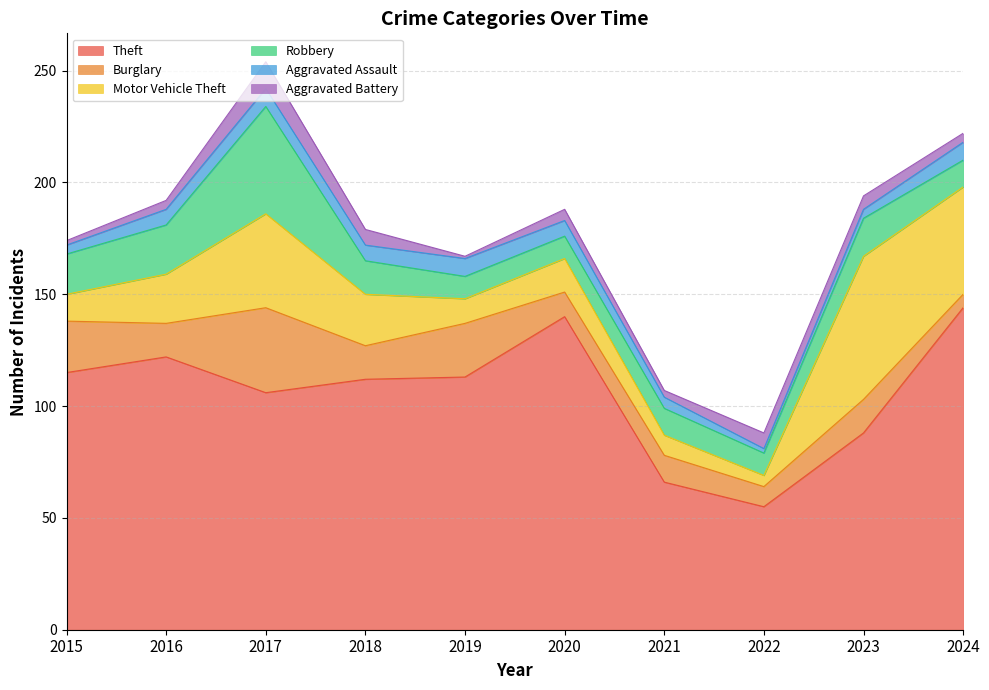

How many series are shown in this chart?

6